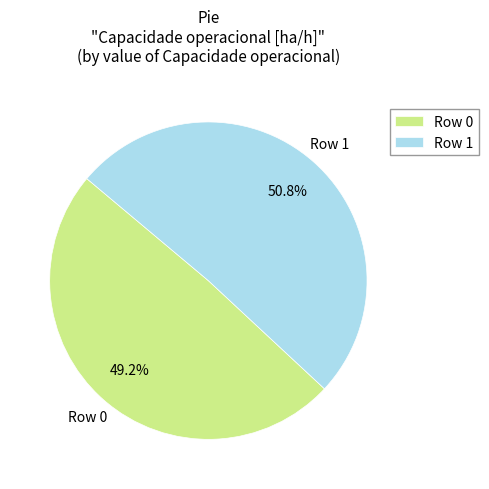

What is the majority slice?

Row 1